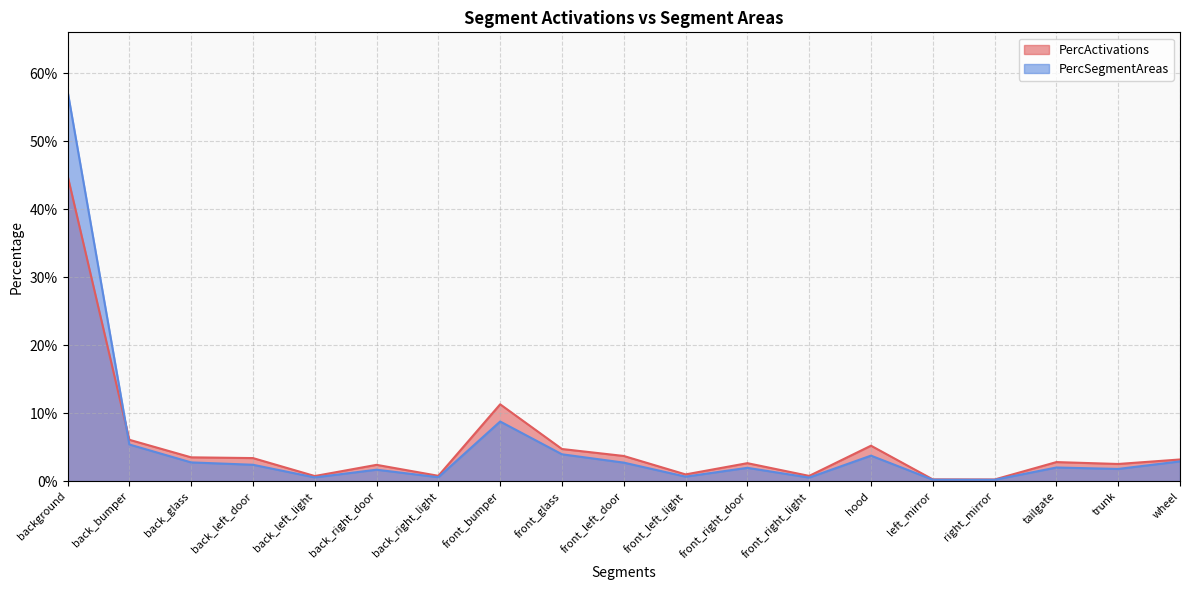

True or false: PercActivations and PercSegmentAreas cross at least once.

True